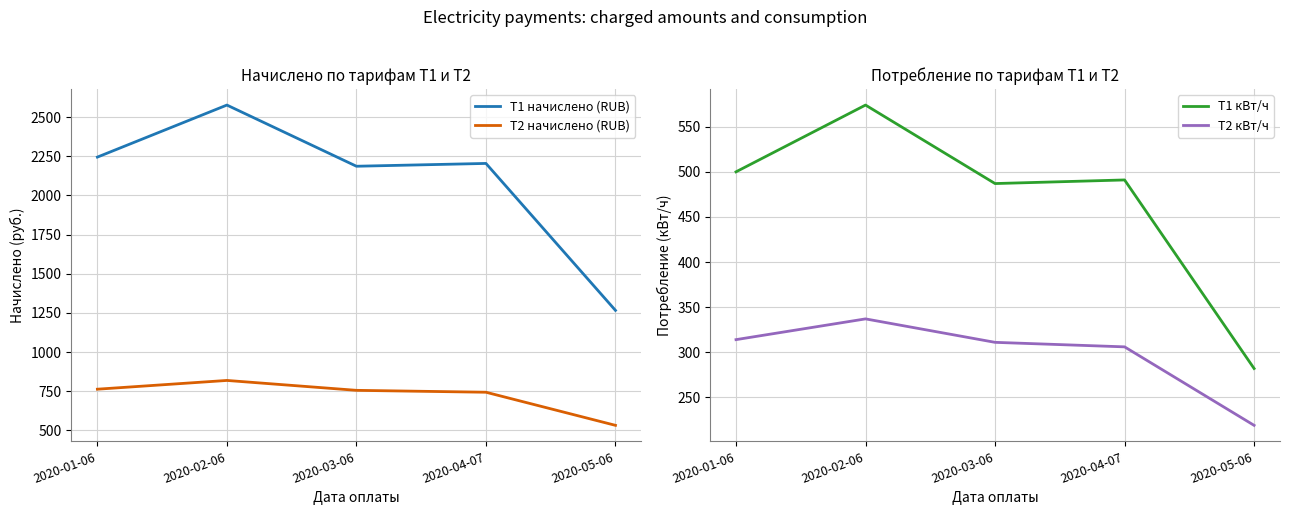

Is it true that Т2 кВт/ч equals 337.0 at 2020-02-06?

True